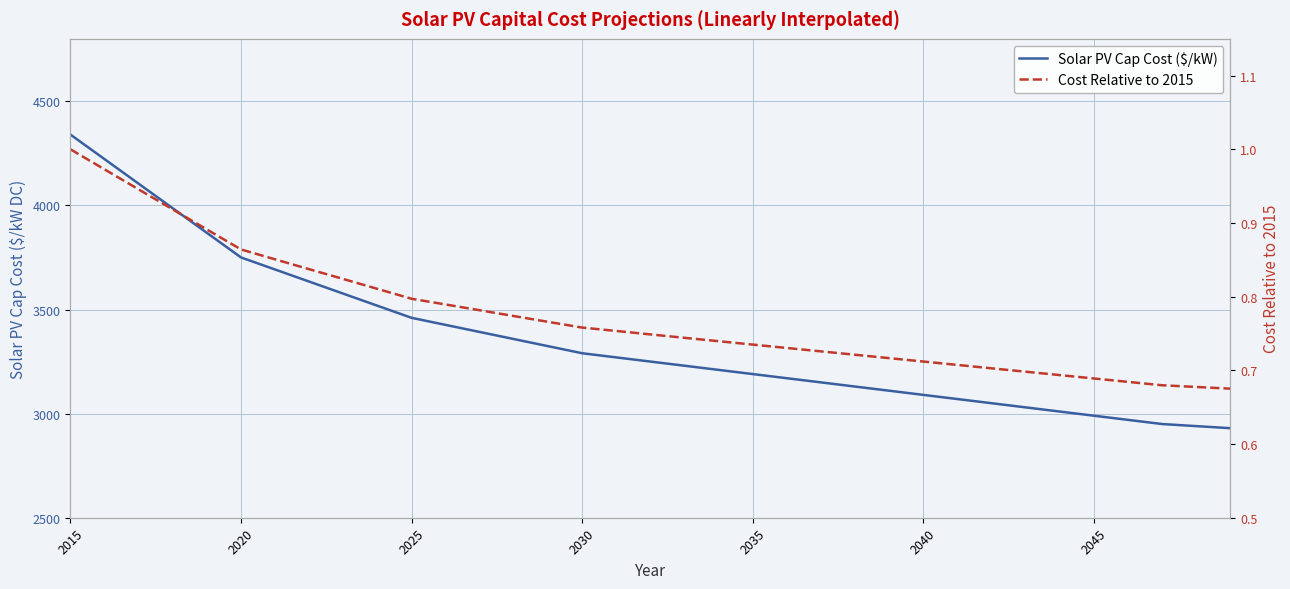

How many categories are shown in the chart?

35